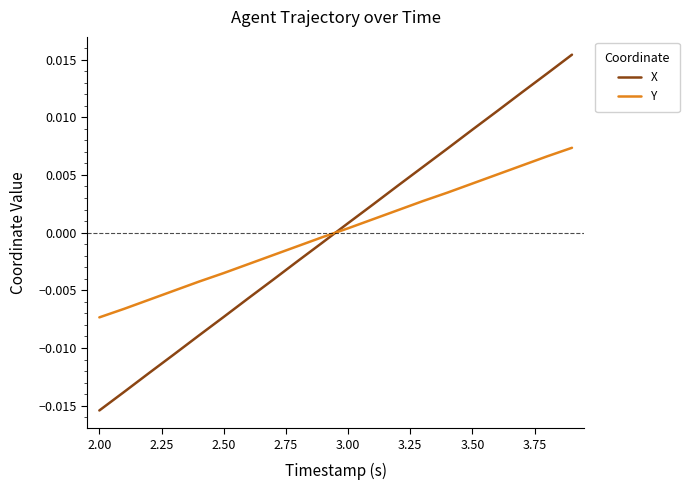

True or false: Y and X cross at least once.

True